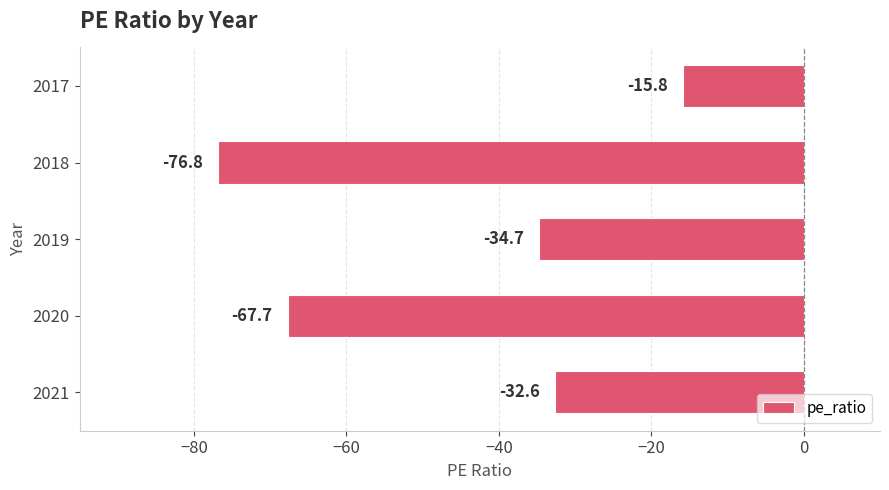

Is it true that the value at 2020 is -67.7?

True